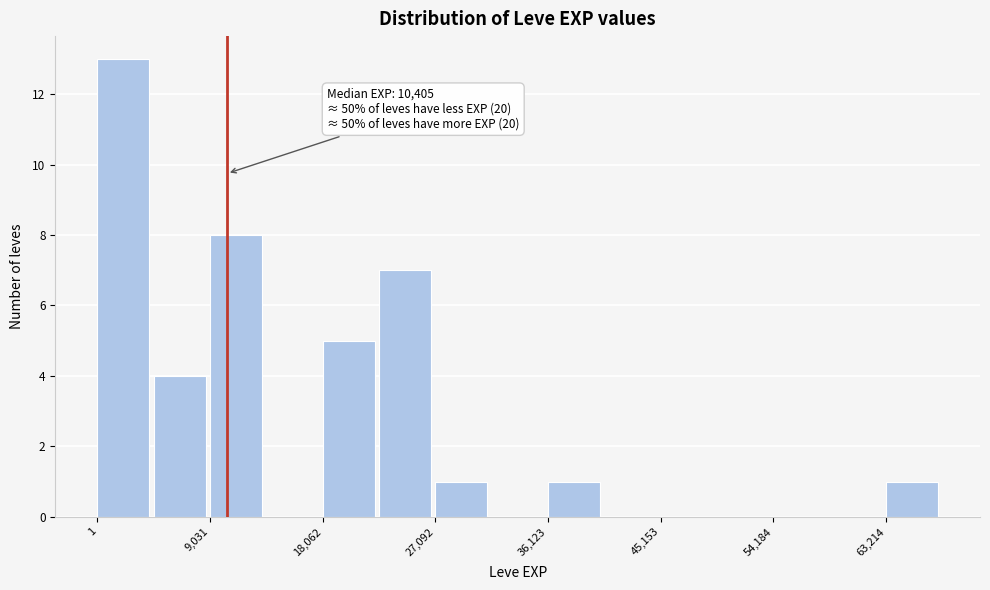

Which range on the x-axis has the tallest bar?

0 to 5000